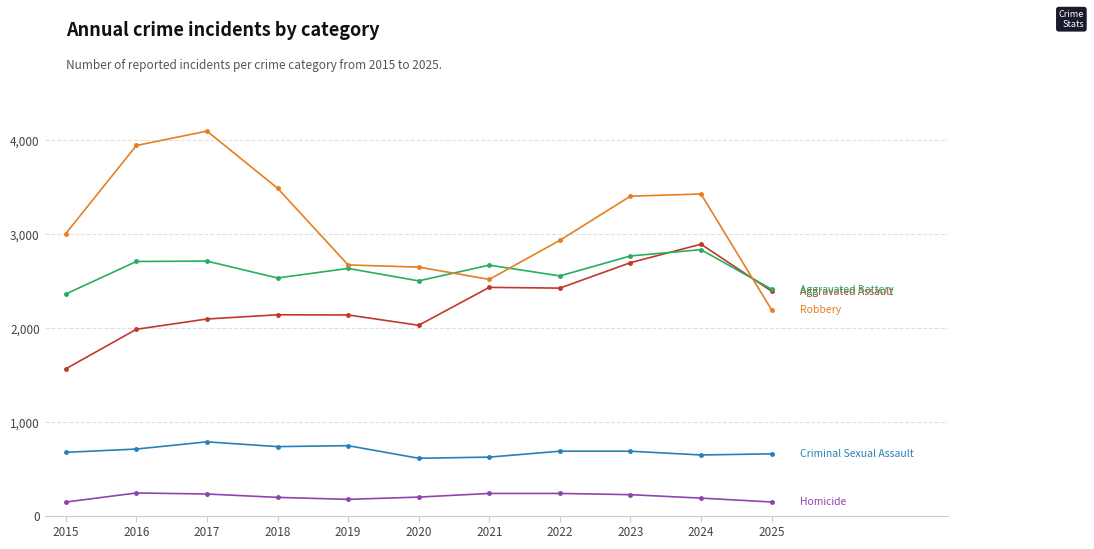

What is the minimum value shown in the chart?

144